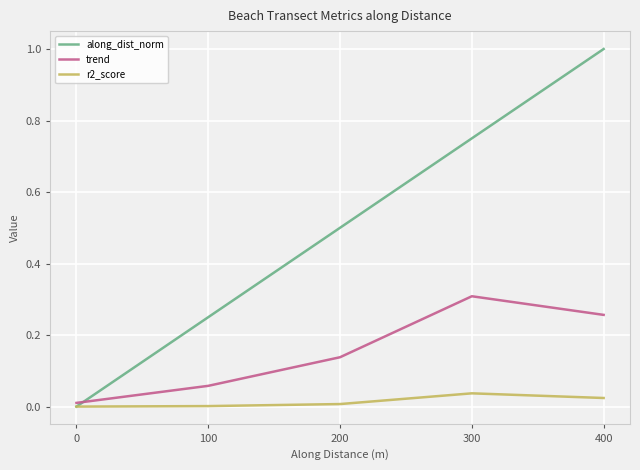

Does the chart display data point markers on the line(s)?

No